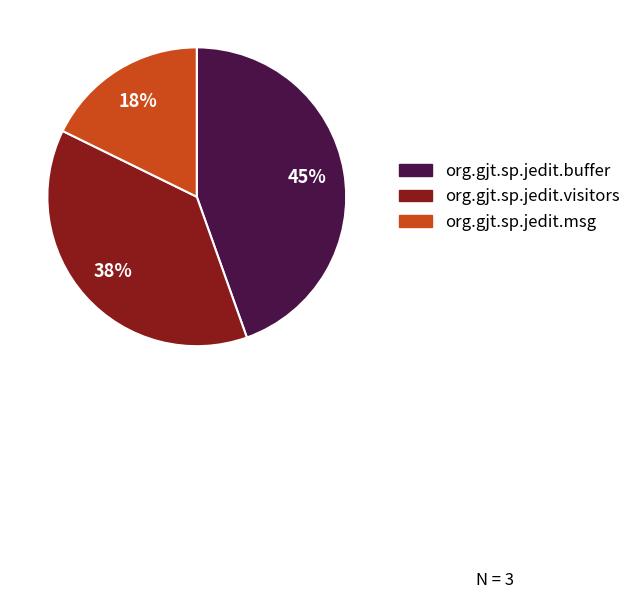

Rank the categories by value from highest to lowest.

org.gjt.sp.jedit.buffer, org.gjt.sp.jedit.visitors, org.gjt.sp.jedit.msg